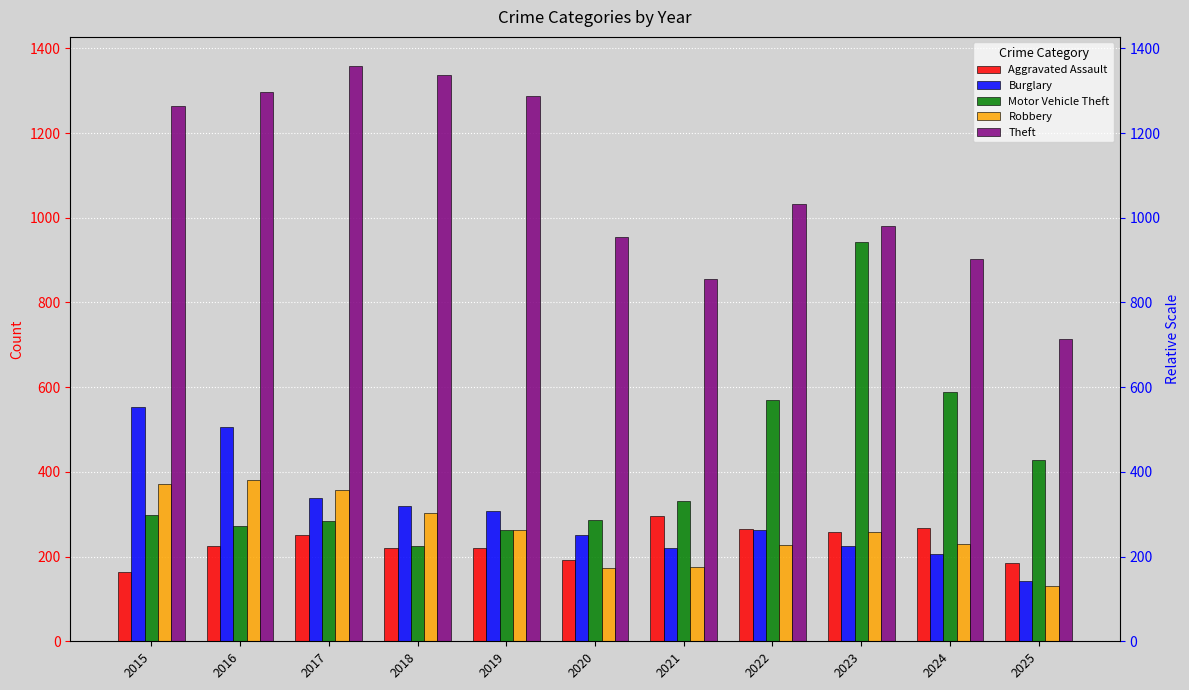

What is the value of the Robbery bar at the 4th from the left?

302